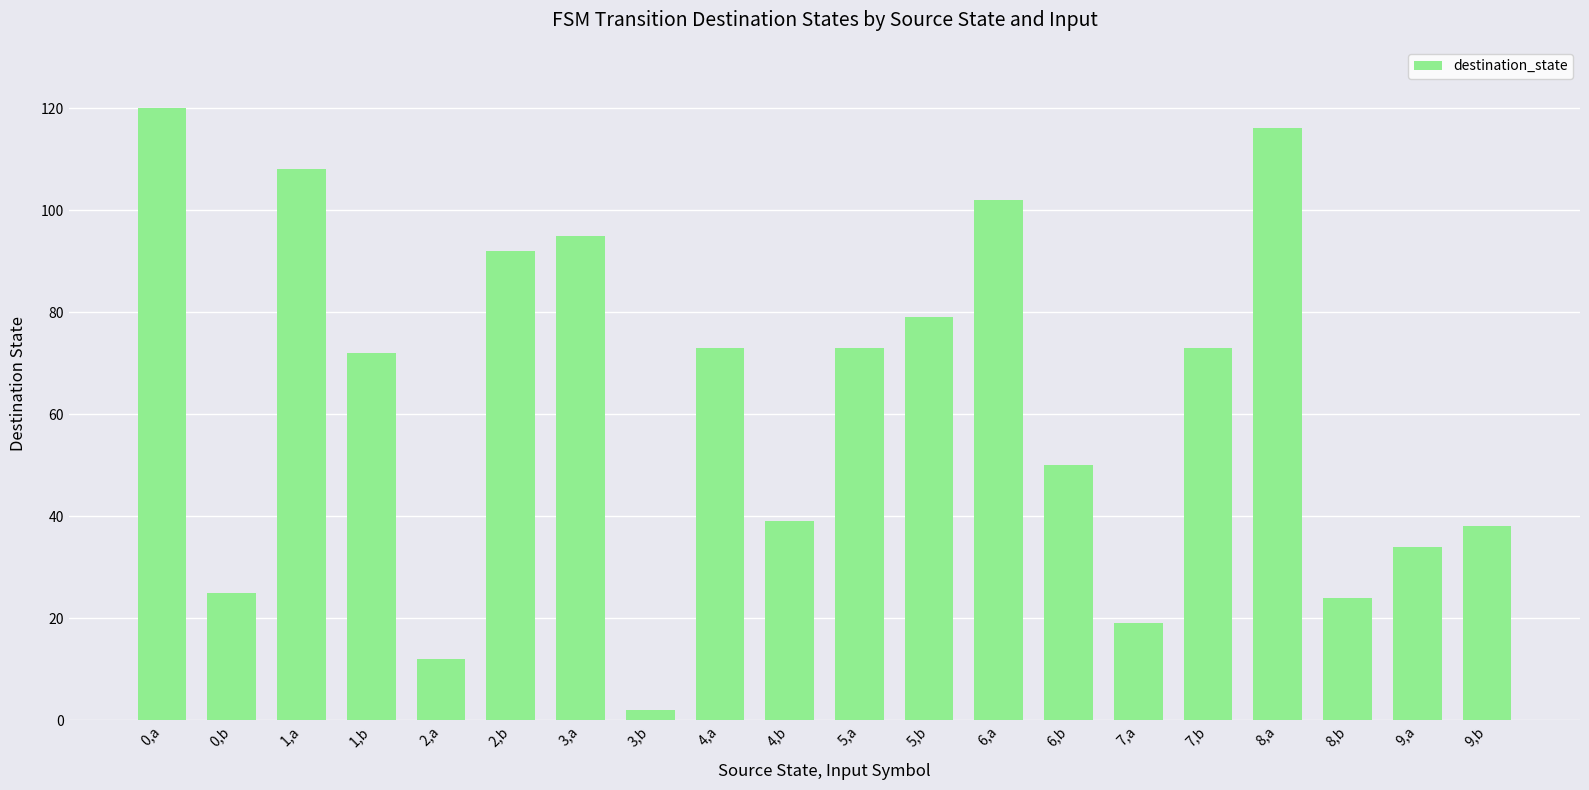

Read the value at 6,a, to the nearest 50.

100